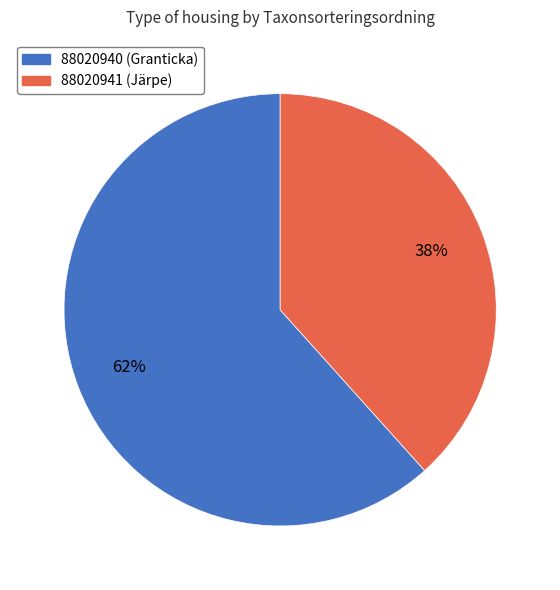

Does 88020941 represent more than half of the total?

No